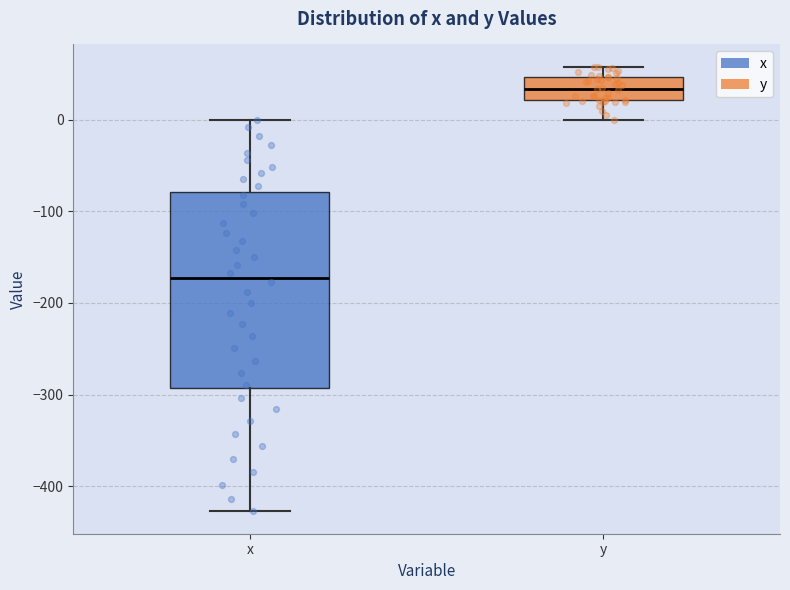

Which box is the tallest, from its lower edge to its upper edge?

x